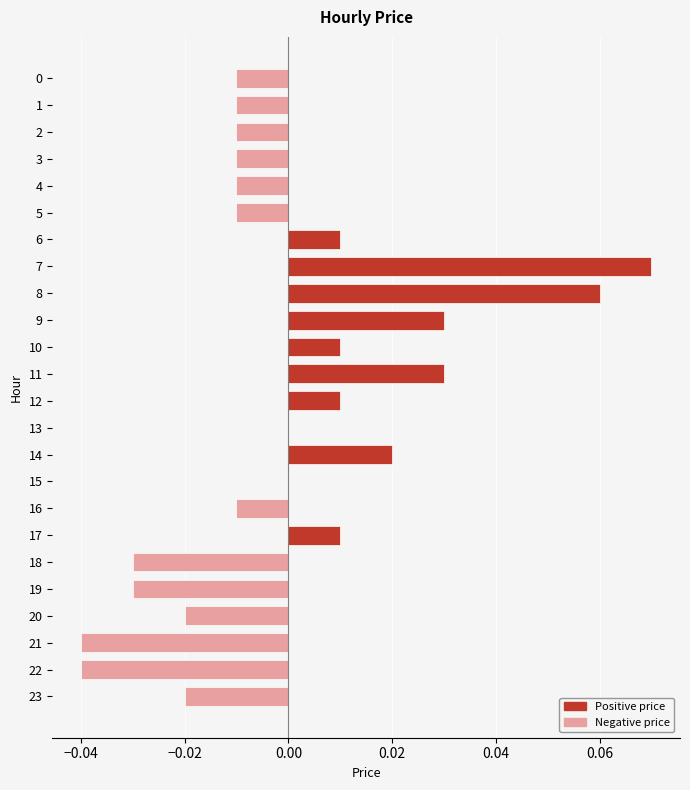

Count the number of categories in the chart.

24